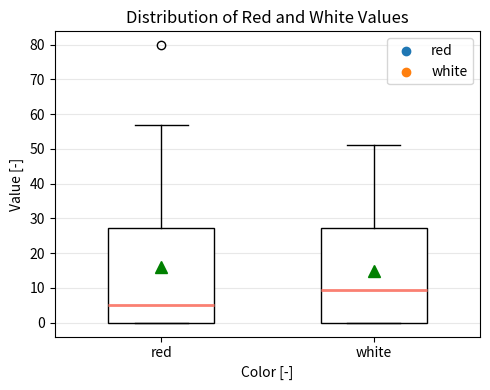

Reading left to right, read every box against the y-axis: the position of its median line, the range the box covers, and the ends of its whiskers. The values are not printed on the chart, so give them approximately, as read against the axis.

red: median 5, box 0 to 27, whiskers 0 to 57
white: median 9, box 0 to 27, whiskers 0 to 51